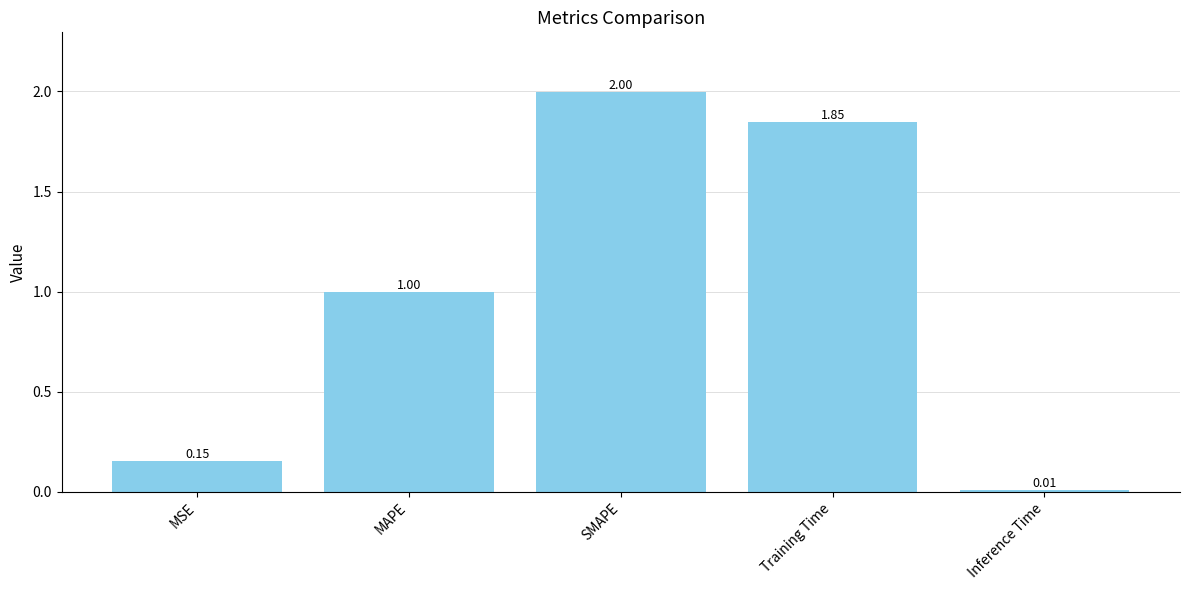

Rank the categories by value from lowest to highest.

Inference Time, MSE, MAPE, Training Time, SMAPE